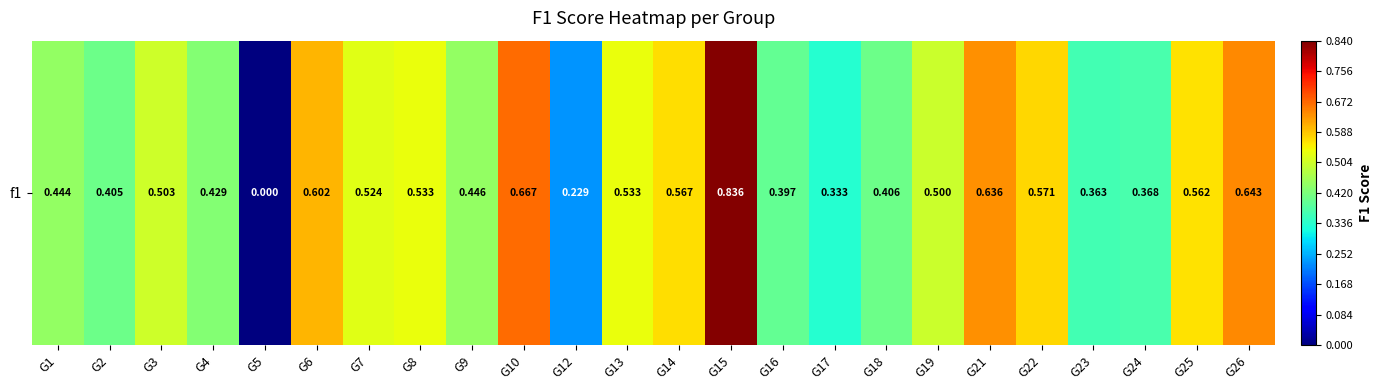

What is the approximate value at G2?

0.4